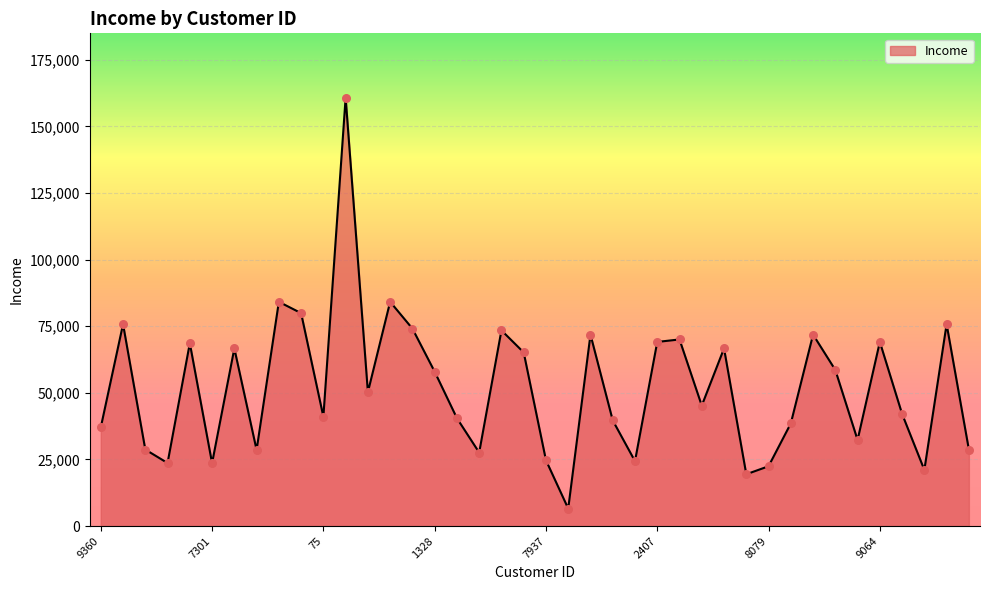

What is the smallest value displayed?

6560